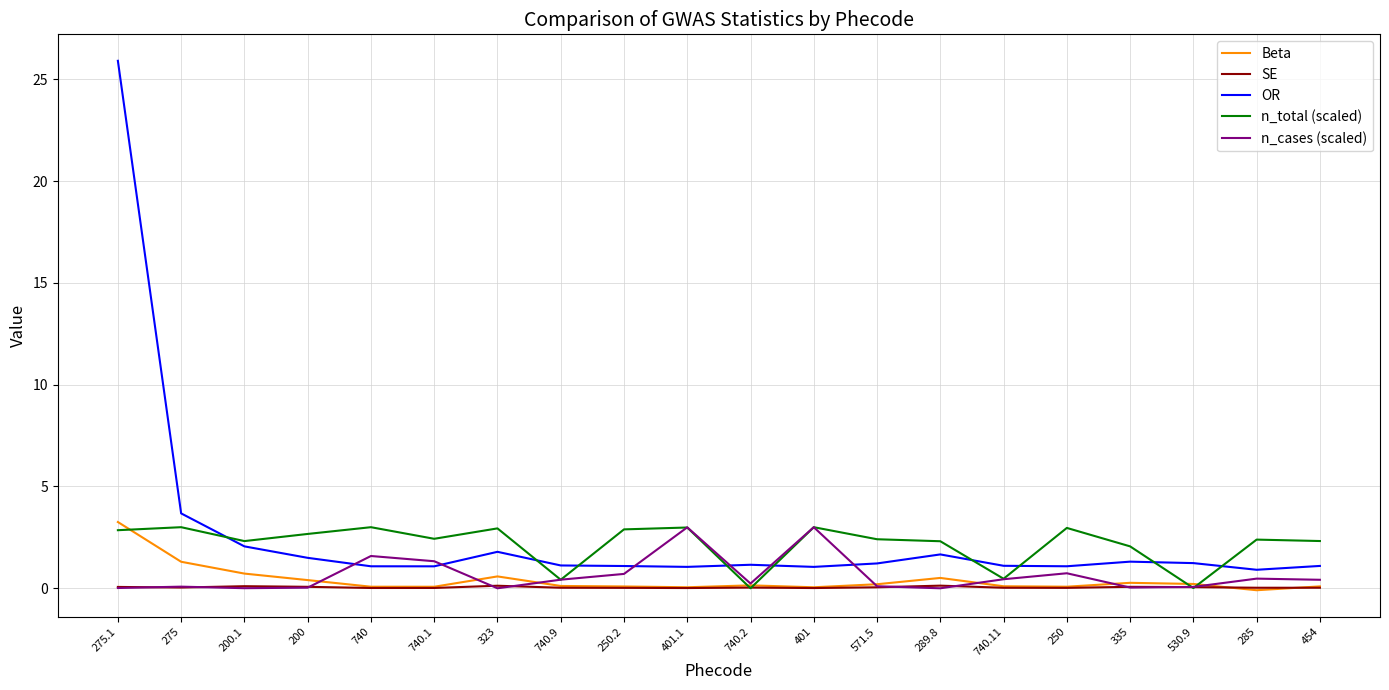

True or false: n_cases (scaled) has a value of 0.0 at 200.

True